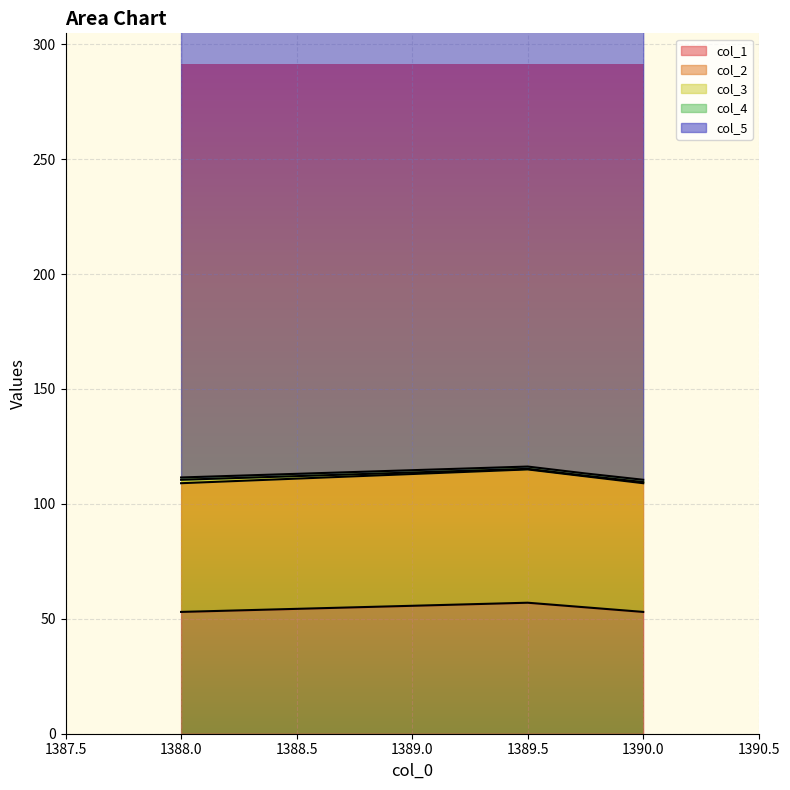

True or false: col_1 has more than 2 points higher than both neighbors.

False